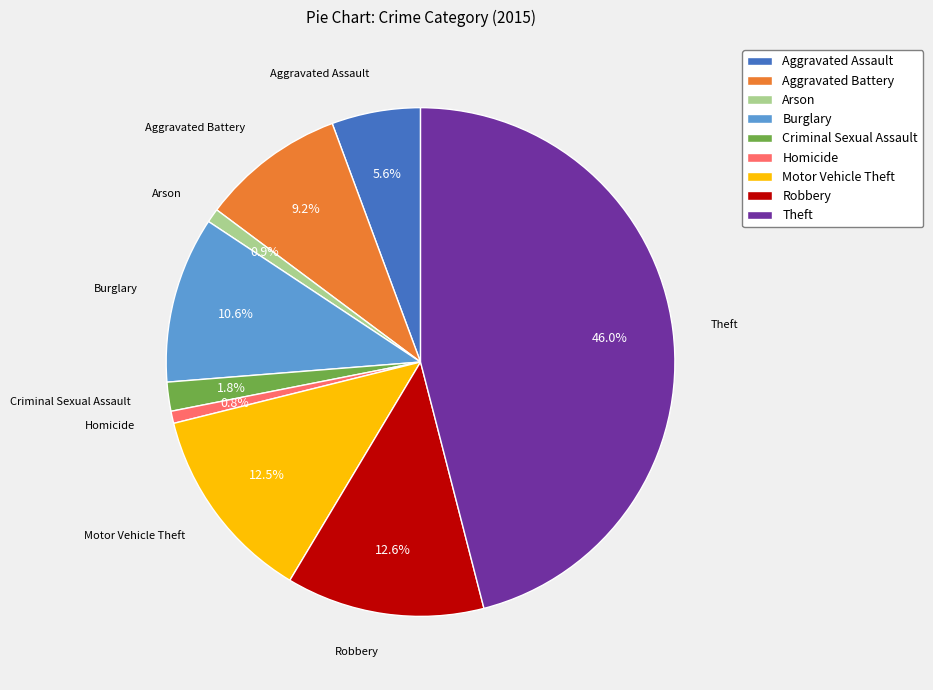

What is the largest slice in the pie chart?

Theft